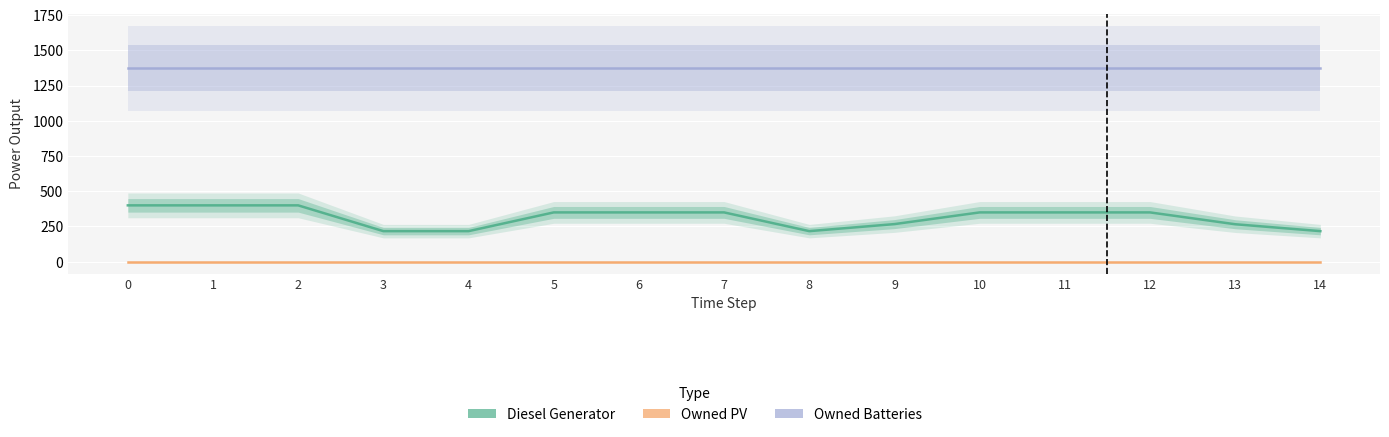

Does the chart display data point markers on the line(s)?

No